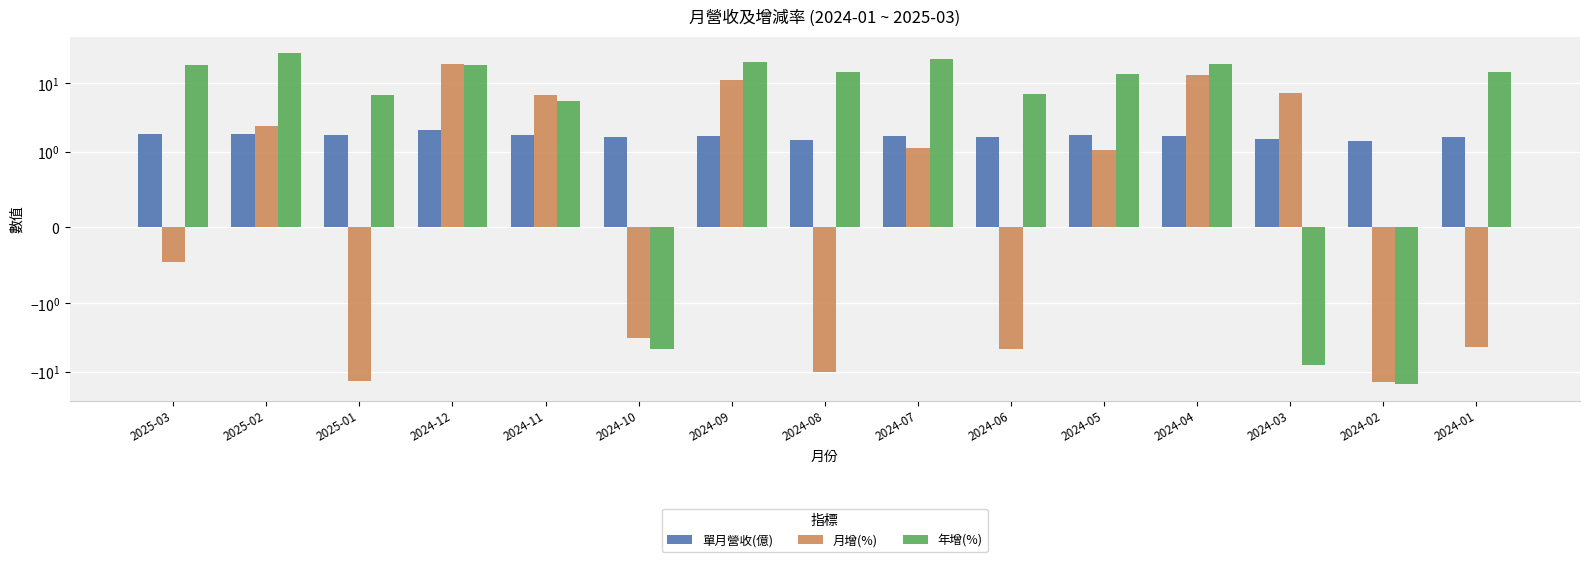

Reading right to left, extract all data points from this chart.

單月營收(億): 2024-01=1.6	2024-02=1.4	2024-03=1.5	2024-04=1.7	2024-05=1.7	2024-06=1.6	2024-07=1.7	2024-08=1.5	2024-09=1.7	2024-10=1.6	2024-11=1.7	2024-12=2.0	2025-01=1.8	2025-02=1.8	2025-03=1.8
月增(%): 2024-01=-4.4	2024-02=-14.3	2024-03=7.1	2024-04=13.1	2024-05=1.1	2024-06=-4.6	2024-07=1.1	2024-08=-10.2	2024-09=11.1	2024-10=-3.3	2024-11=6.6	2024-12=18.9	2025-01=-13.7	2025-02=2.4	2025-03=-0.5
年增(%): 2024-01=14.4	2024-02=-15.2	2024-03=-8.0	2024-04=19.3	2024-05=13.7	2024-06=6.9	2024-07=22.8	2024-08=14.4	2024-09=20.5	2024-10=-4.7	2024-11=5.5	2024-12=18.4	2025-01=6.8	2025-02=27.6	2025-03=18.6